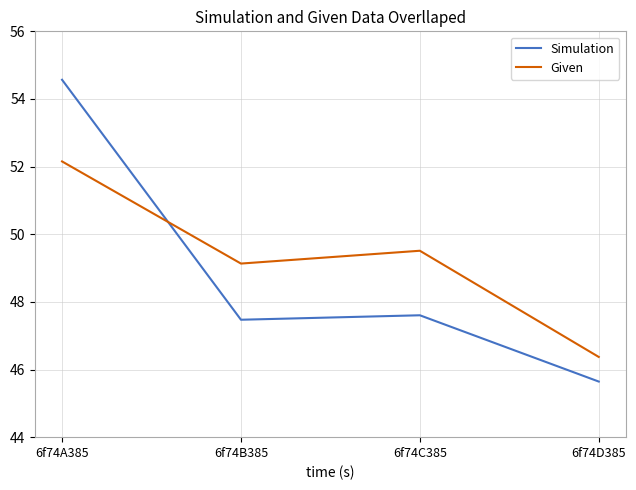

At 6f74A385, list the series in order from smallest to largest.

Given, Simulation